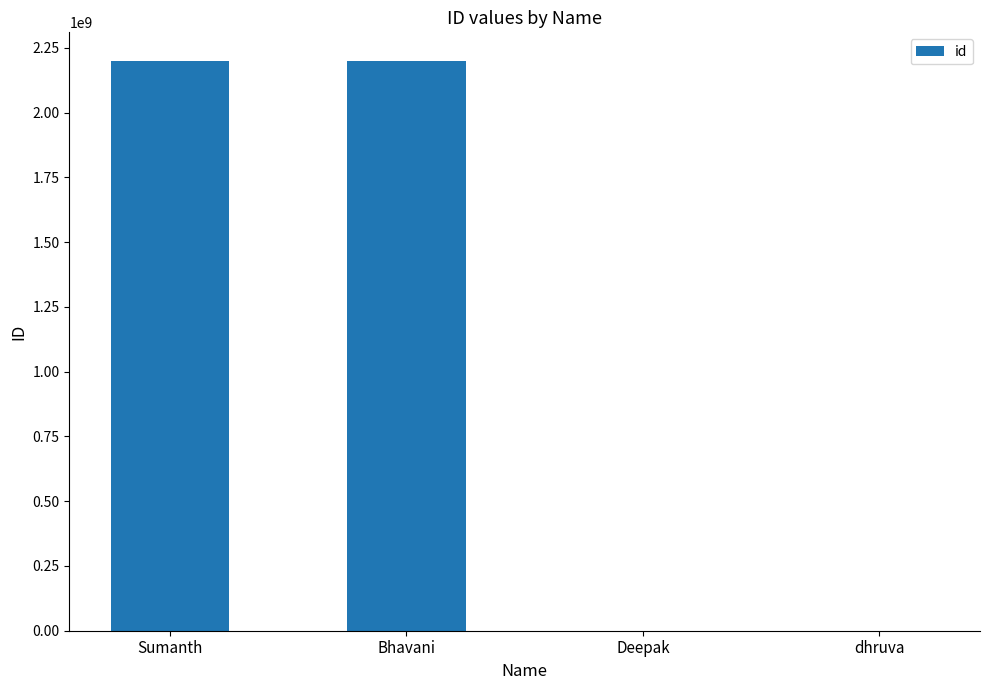

What is the sum of the values at Bhavani and Sumanth?

4400180161